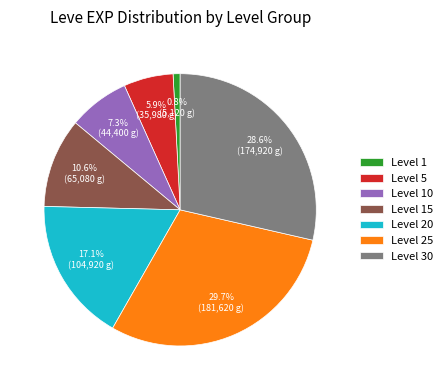

Which category has the smallest portion of the pie?

Level 1